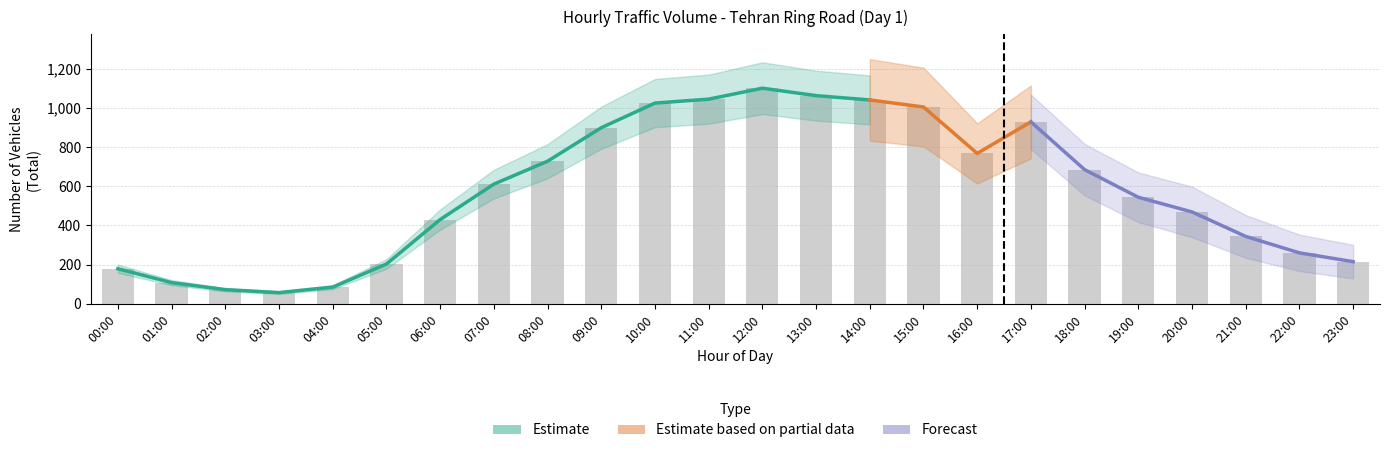

What position from the right is 14:00?

10